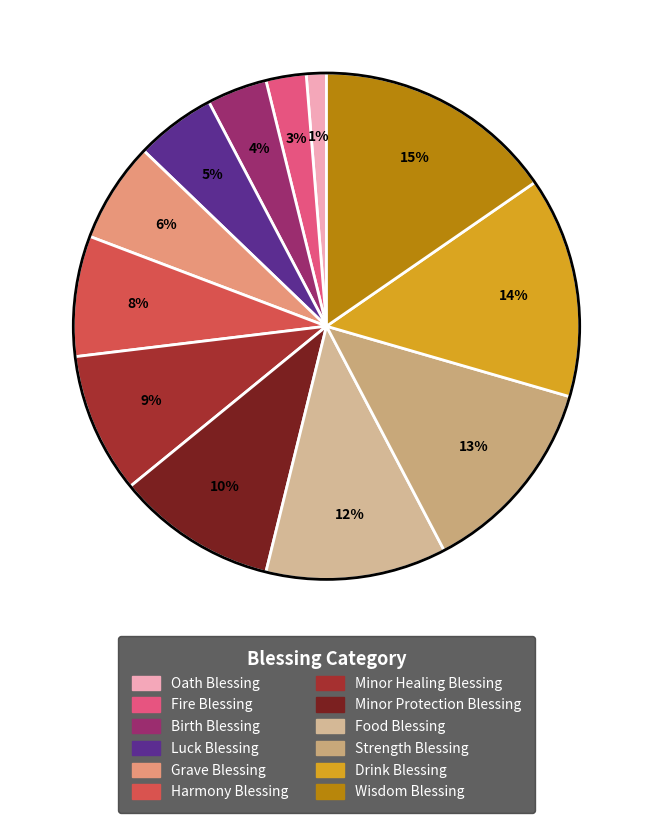

Do Wisdom Blessing and Oath Blessing together represent more than half of the pie?

No